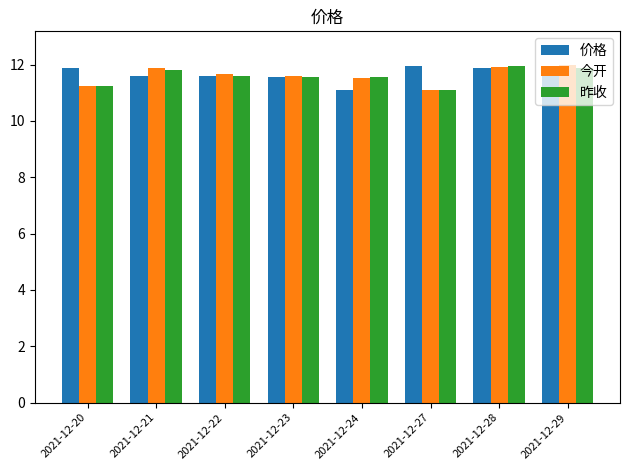

What is the difference between the 价格 values at 2021-12-27 and 2021-12-29?

0.1